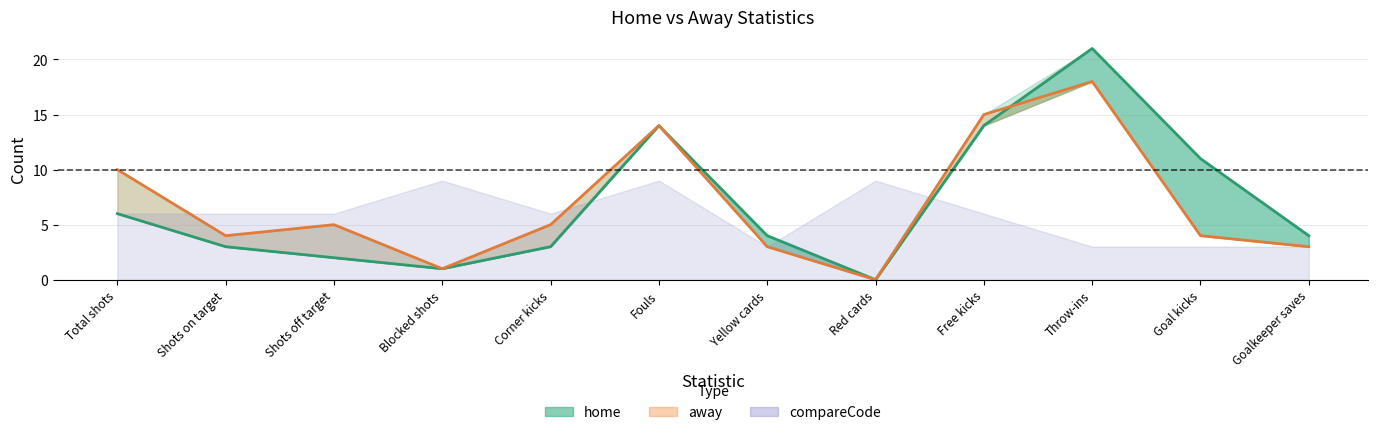

Rank the categories by away value from lowest to highest.

Red cards, Blocked shots, Yellow cards, Goalkeeper saves, Shots on target, Goal kicks, Shots off target, Corner kicks, Total shots, Fouls, Free kicks, Throw-ins